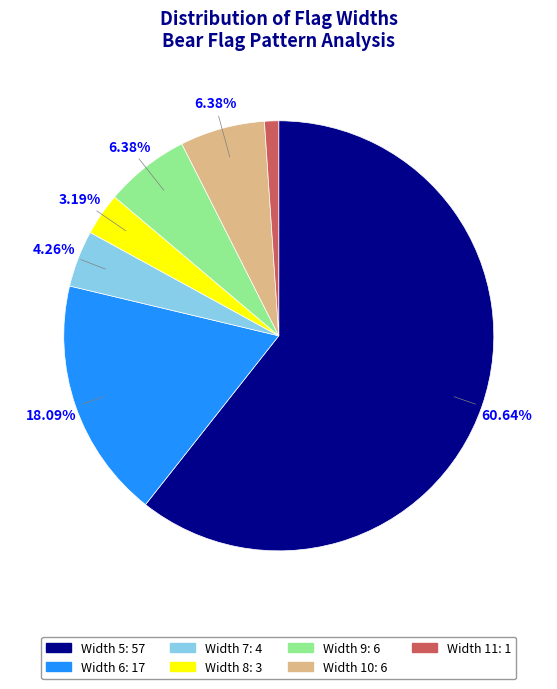

Is there any slice that represents more than half of the pie?

Yes